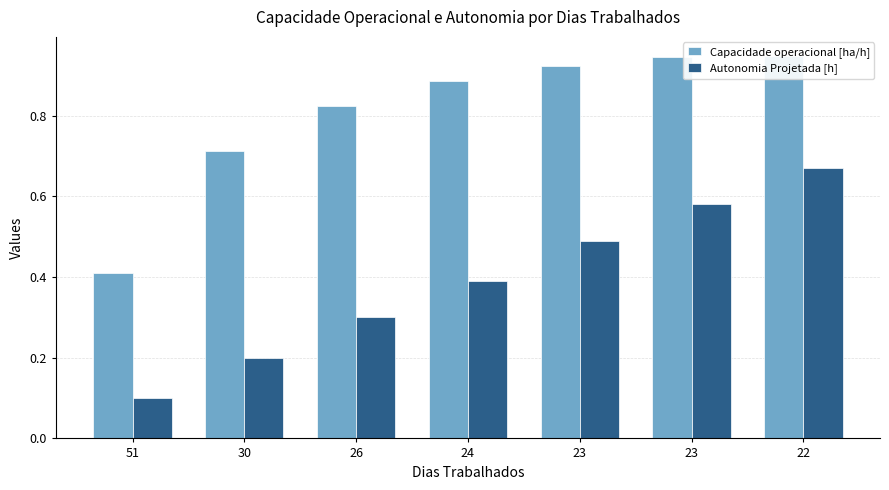

The Capacidade operacional [ha/h] series shows 0.6 at 51. True or false?

False